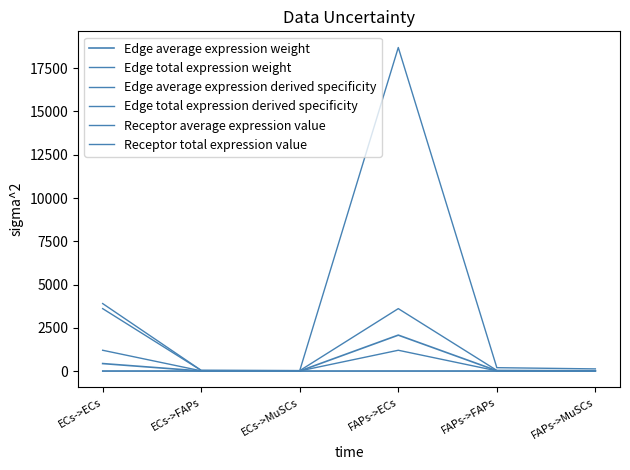

Does the chart have visible grid lines?

No